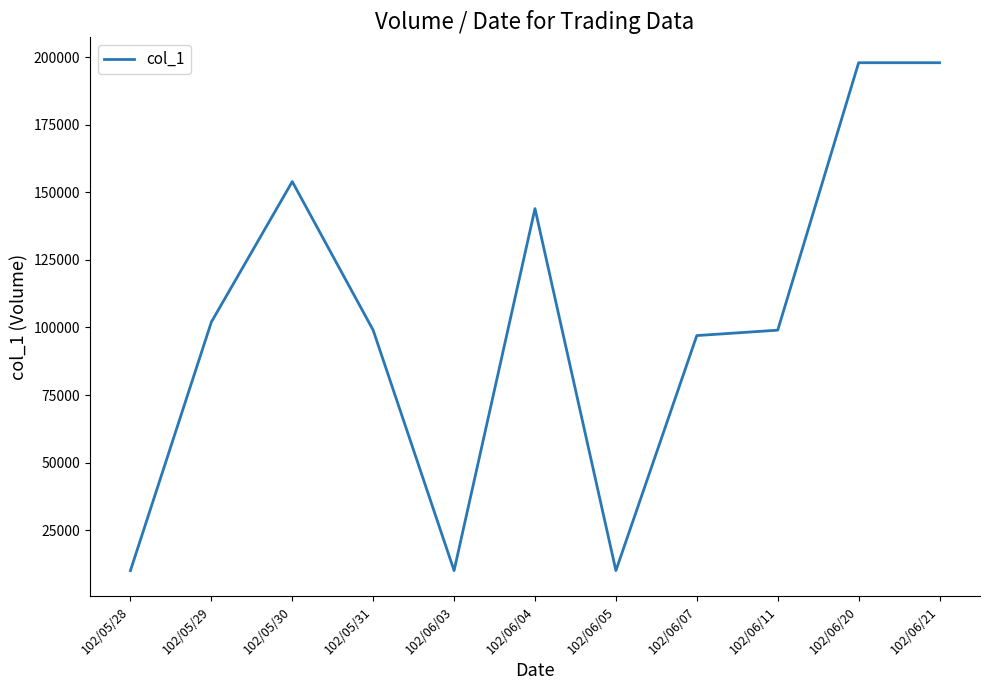

Does the chart display data point markers on the line(s)?

No